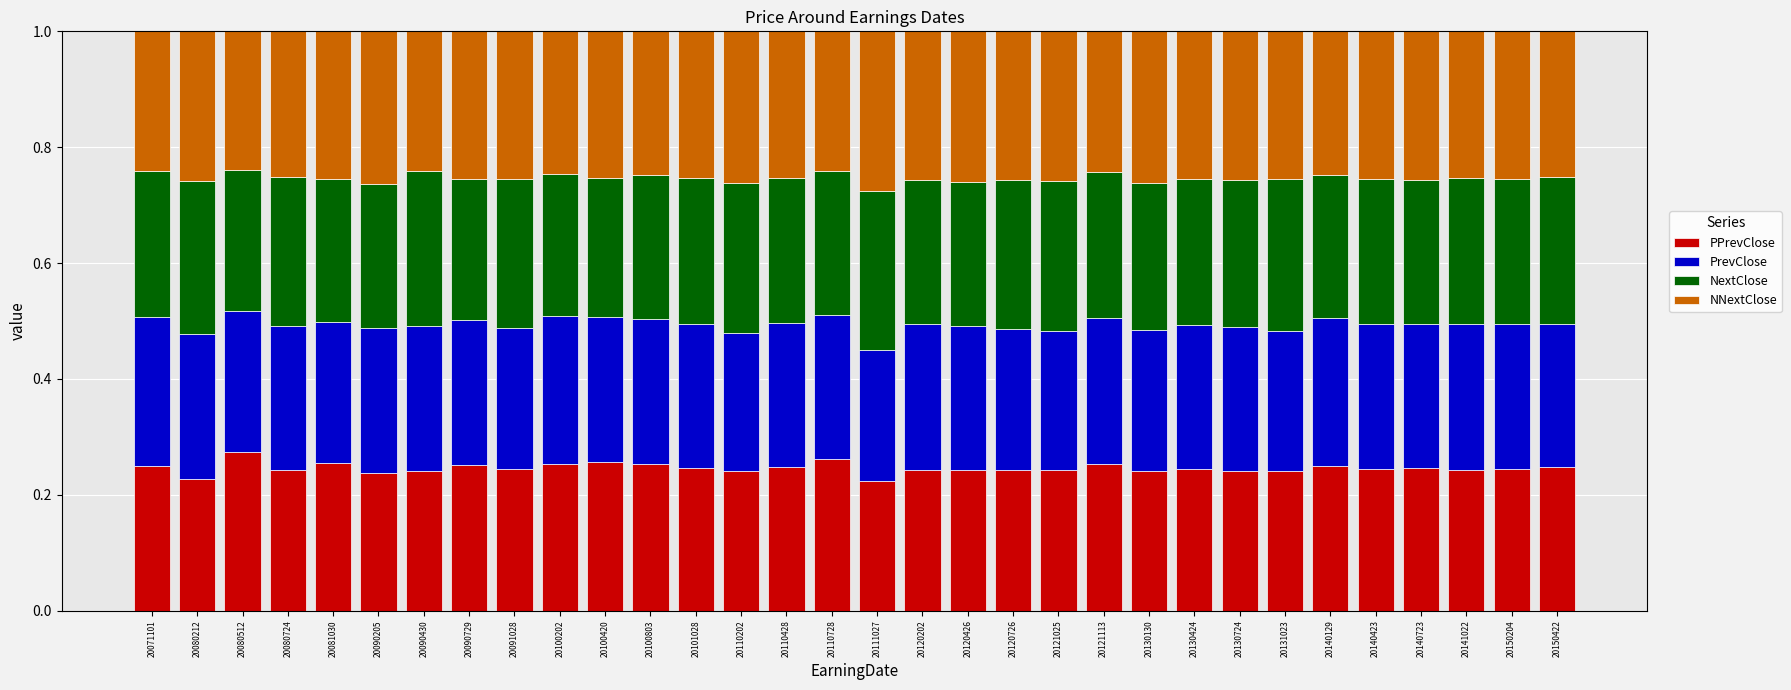

Does the chart contain stacked bars?

Yes